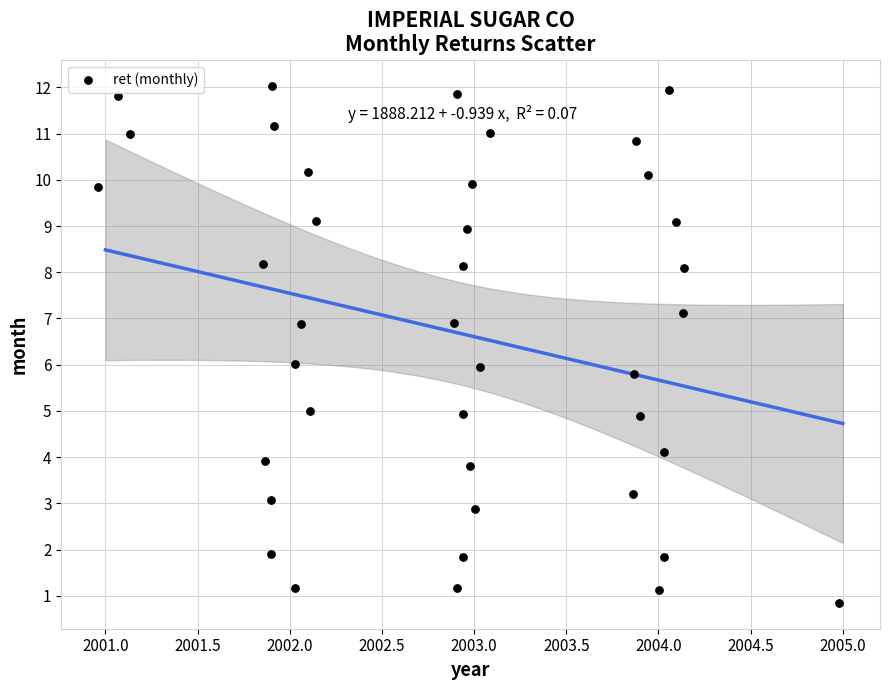

What is the range of Y values (max minus min)?

11.2